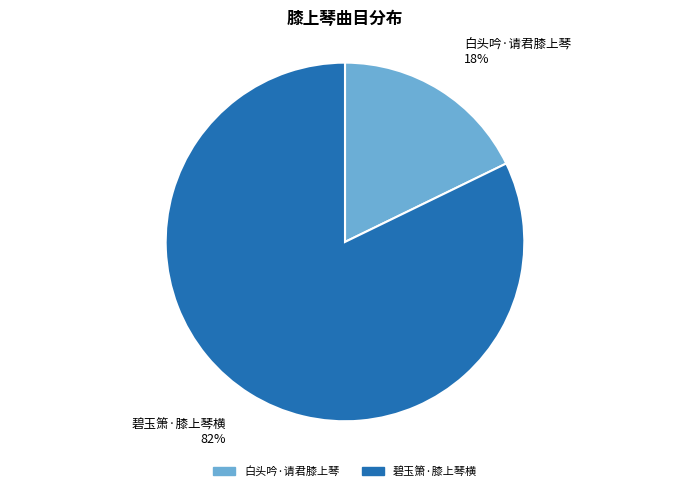

Which category has the smallest portion of the pie?

白头吟·请君膝上琴